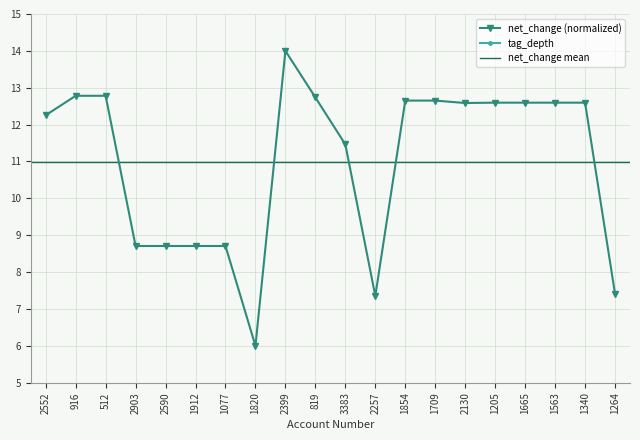

What is the sum of all net_change values?

219.9